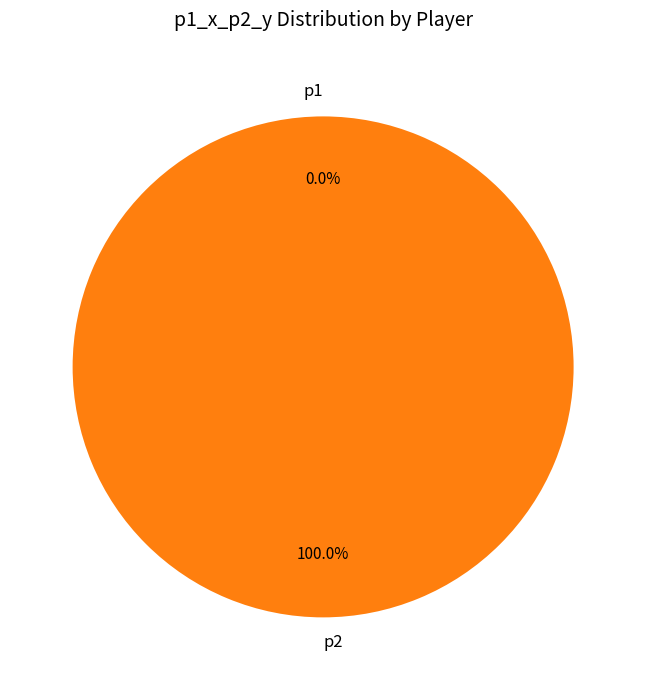

The p1 slice represents 0% of the pie. True or false?

True